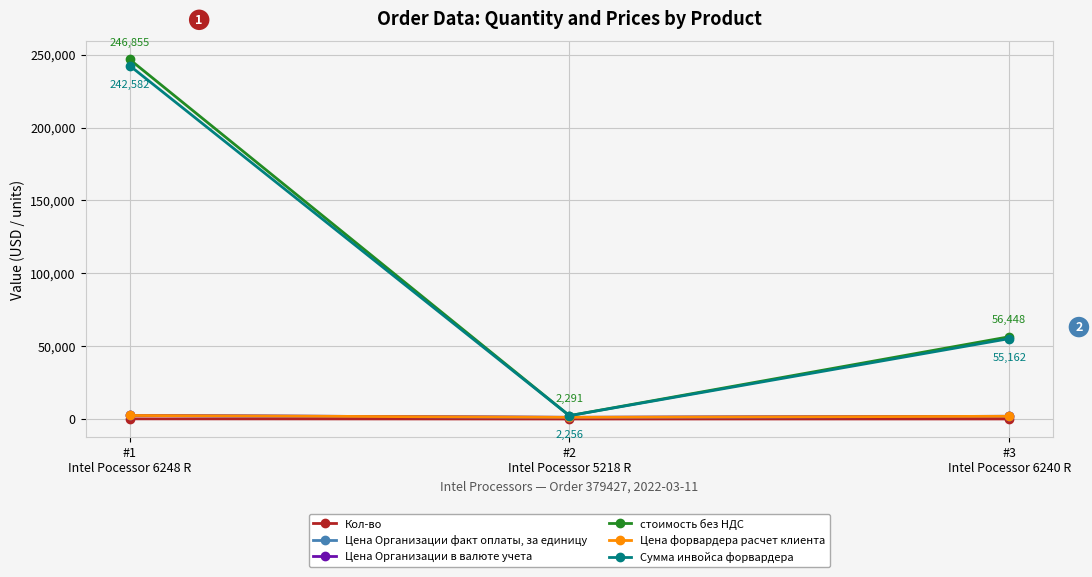

What are all the series names shown in the legend?

Кол-во, Цена Организации факт оплаты, за единицу, Цена Организации в валюте учета, стоимость без НДС, Цена форвардера расчет клиента, Сумма инвойса форвардера